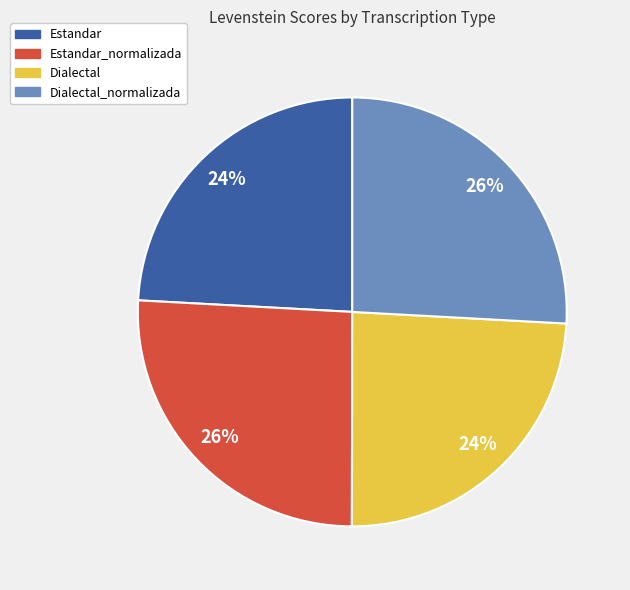

The Estandar_normalizada slice represents 35% of the pie. True or false?

False